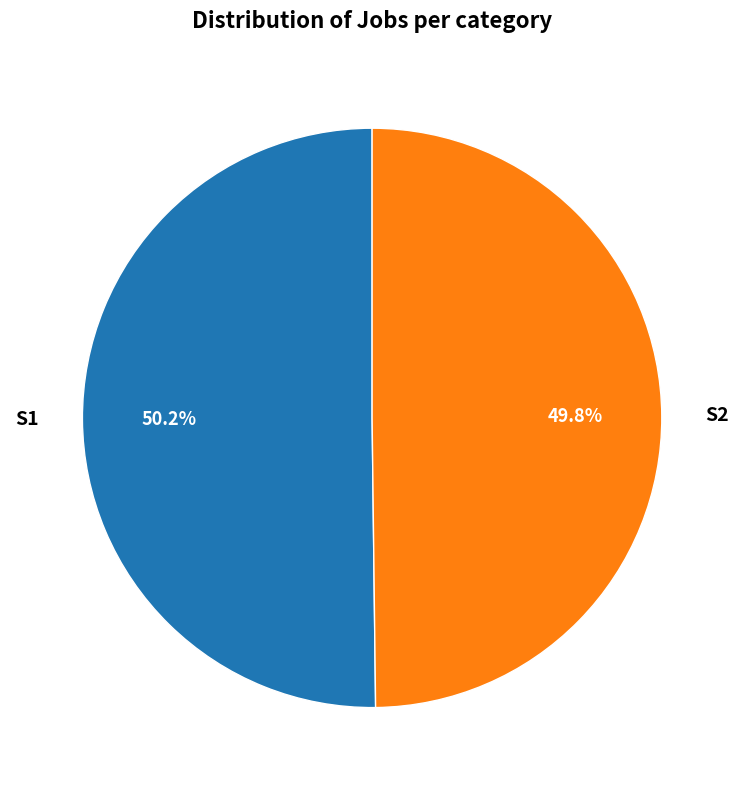

Count the number of slices in the pie.

2